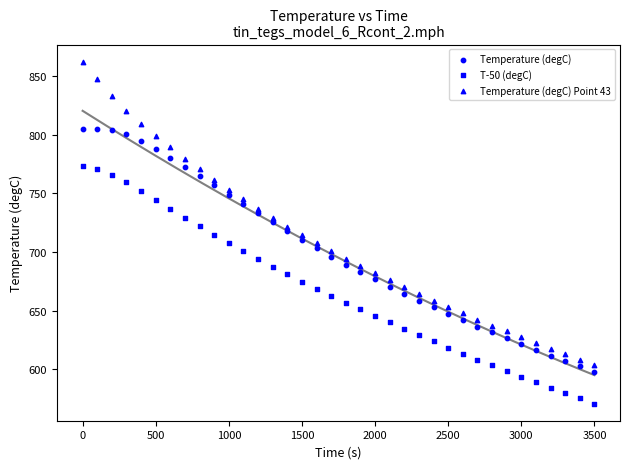

How many points are shown in the scatter plot?

108